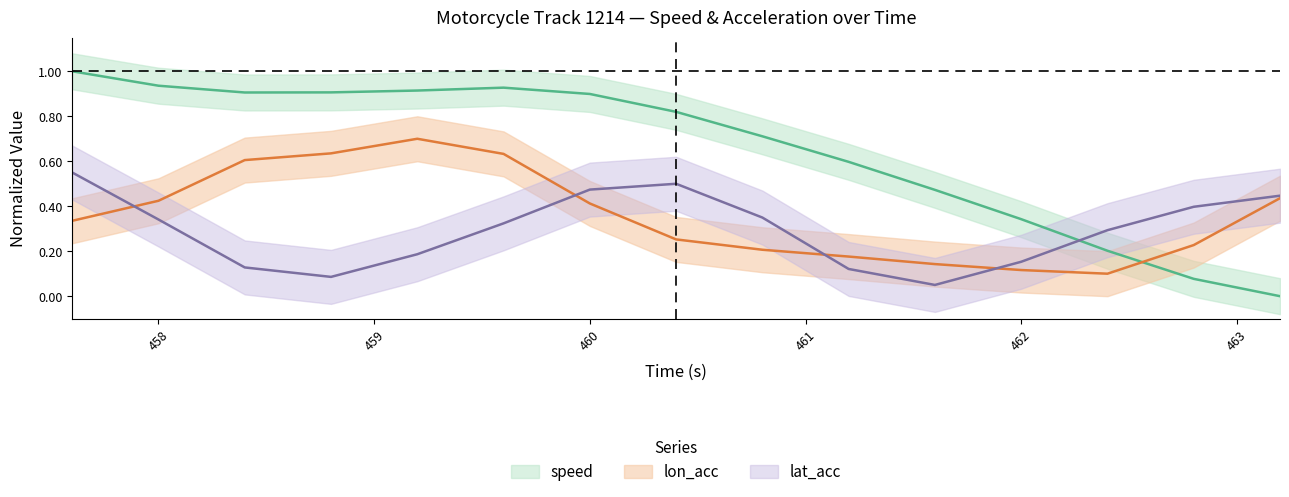

Is it true that lat_acc equals 0.1 at 461.6?

True